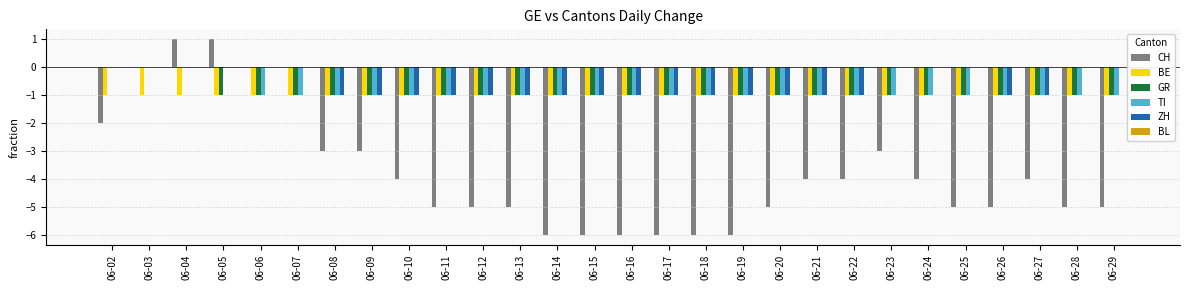

The TI series shows -2 at 06-13. True or false?

False